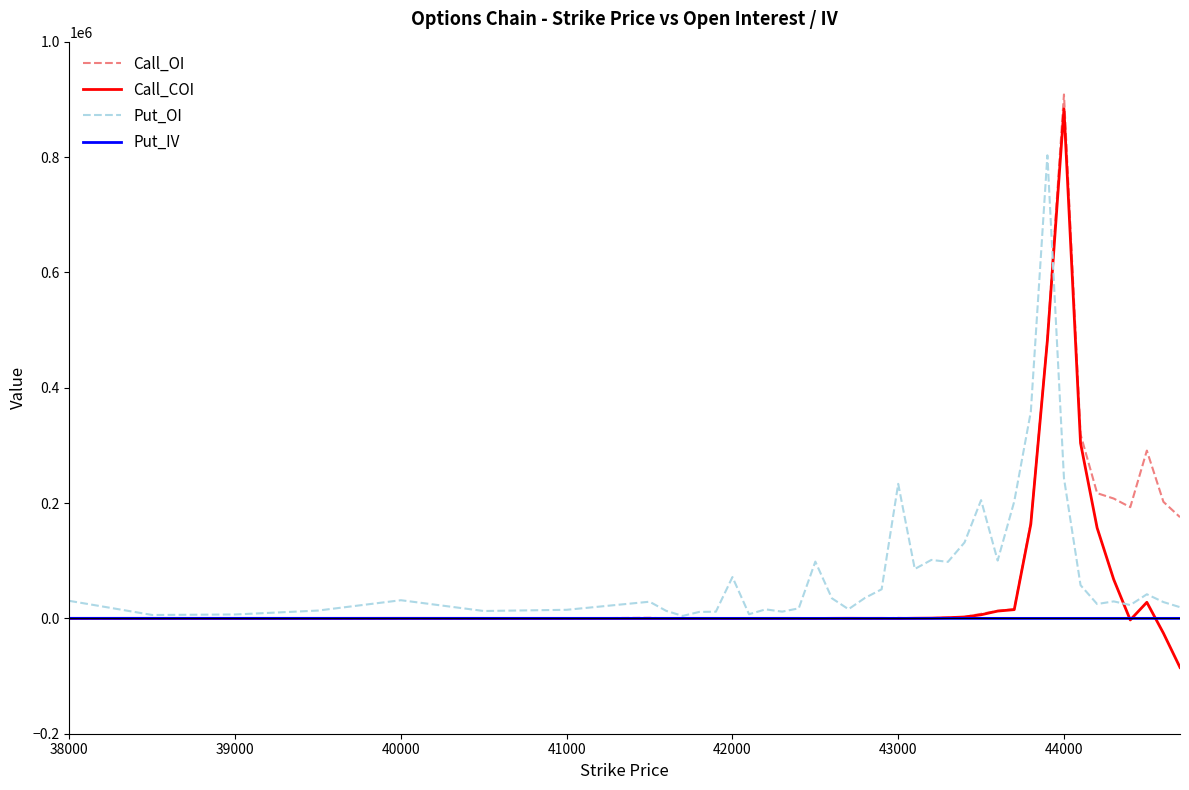

What is the maximum value for Call_COI?

883474.0